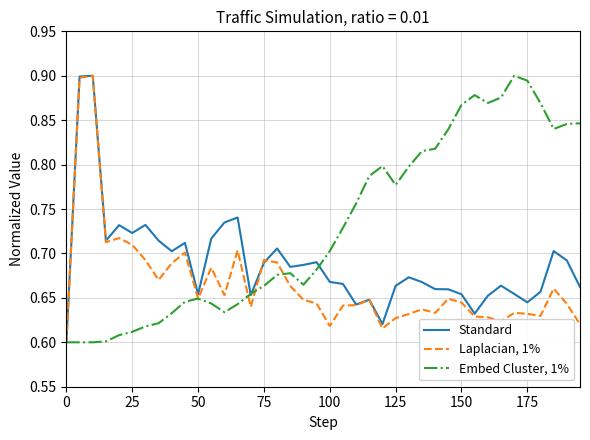

Which series has the largest total across all categories?

Embed Cluster, 1%